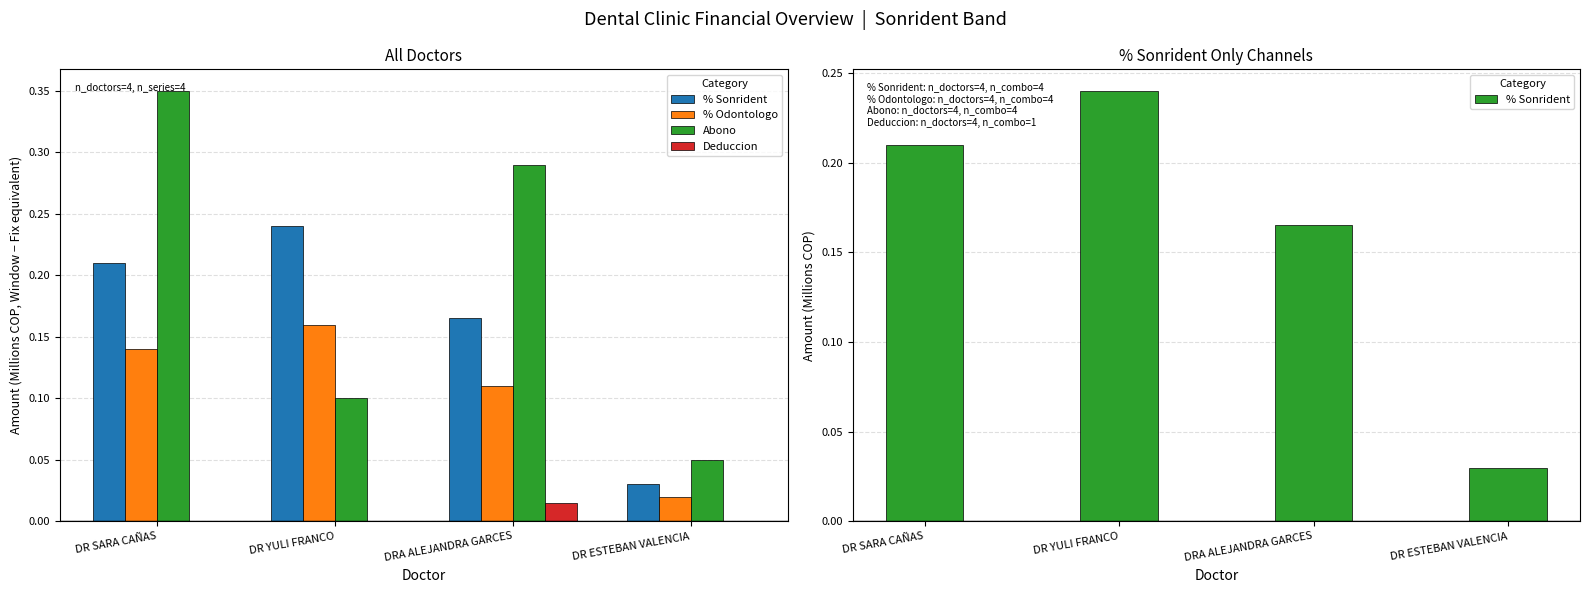

Which has a higher value, DR SARA CAÑAS or DR YULI FRANCO?

DR YULI FRANCO